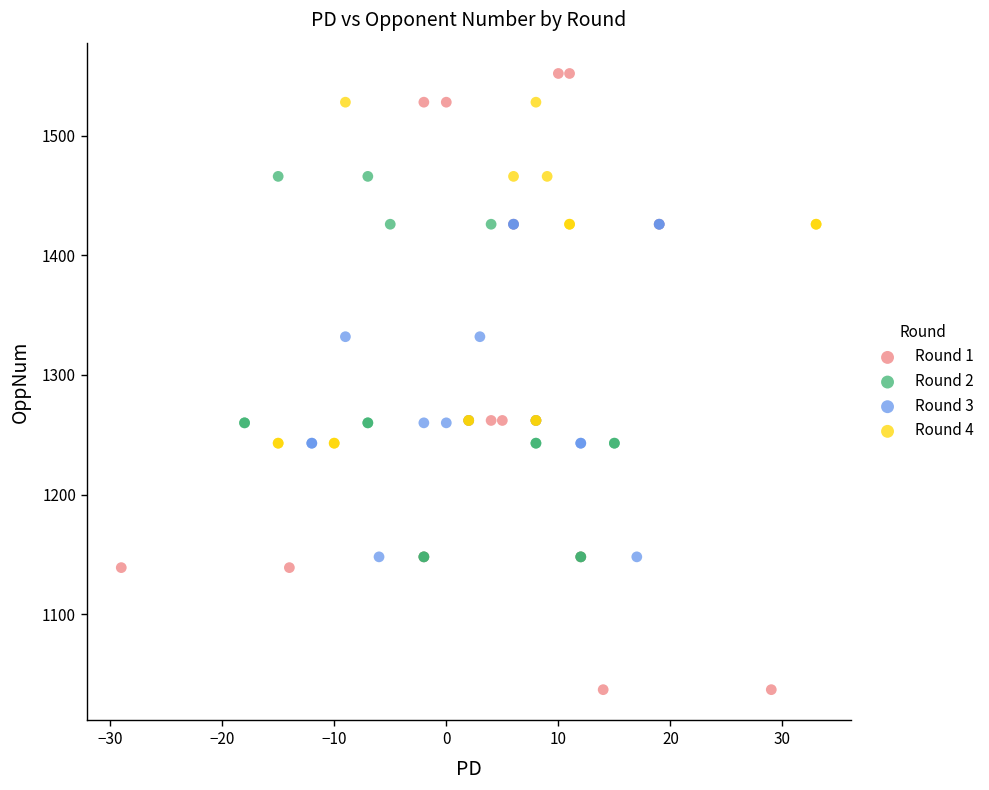

Which series reaches the minimum Y coordinate?

Round 1